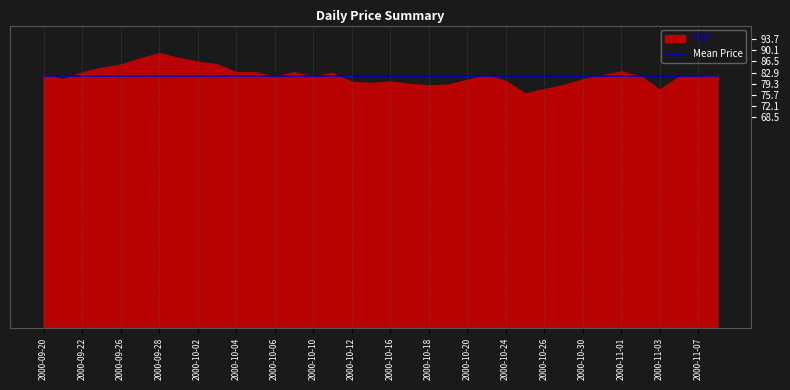

List the labels in order of value, smallest first.

2000-10-25, 2000-11-03, 2000-10-26, 2000-10-18, 2000-10-27, 2000-10-19, 2000-10-17, 2000-10-13, 2000-10-12, 2000-10-16, 2000-10-24, 2000-10-20, 2000-10-30, 2000-09-21, 2000-11-06, 2000-10-06, 2000-10-10, 2000-11-02, 2000-11-07, 2000-10-23, 2000-10-31, 2000-11-08, 2000-09-20, 2000-10-11, 2000-09-22, 2000-10-05, 2000-10-09, 2000-10-04, 2000-11-01, 2000-09-25, 2000-09-26, 2000-10-03, 2000-10-02, 2000-09-27, 2000-09-29, 2000-09-28